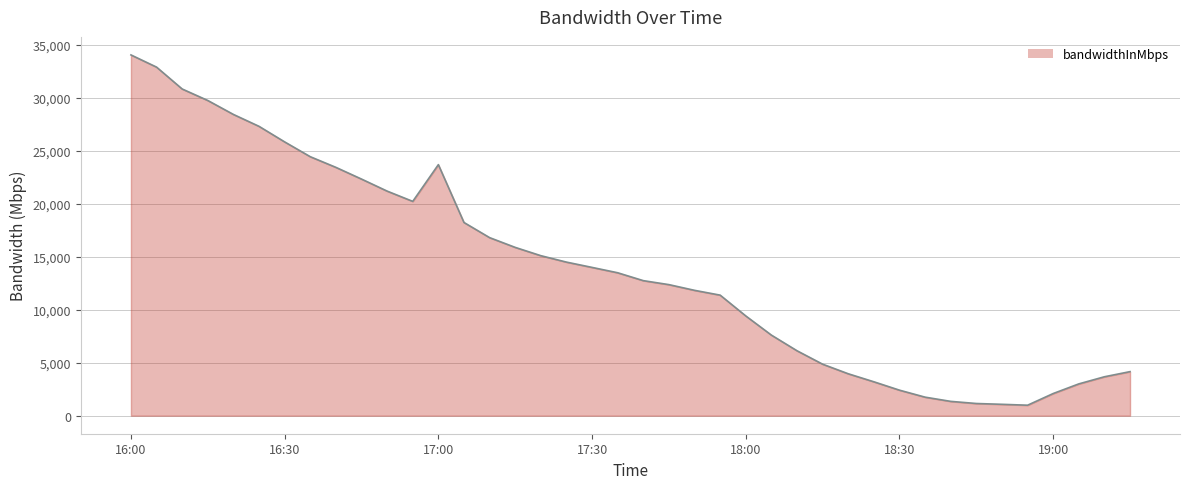

What is the difference between the maximum and minimum values?

33067.6